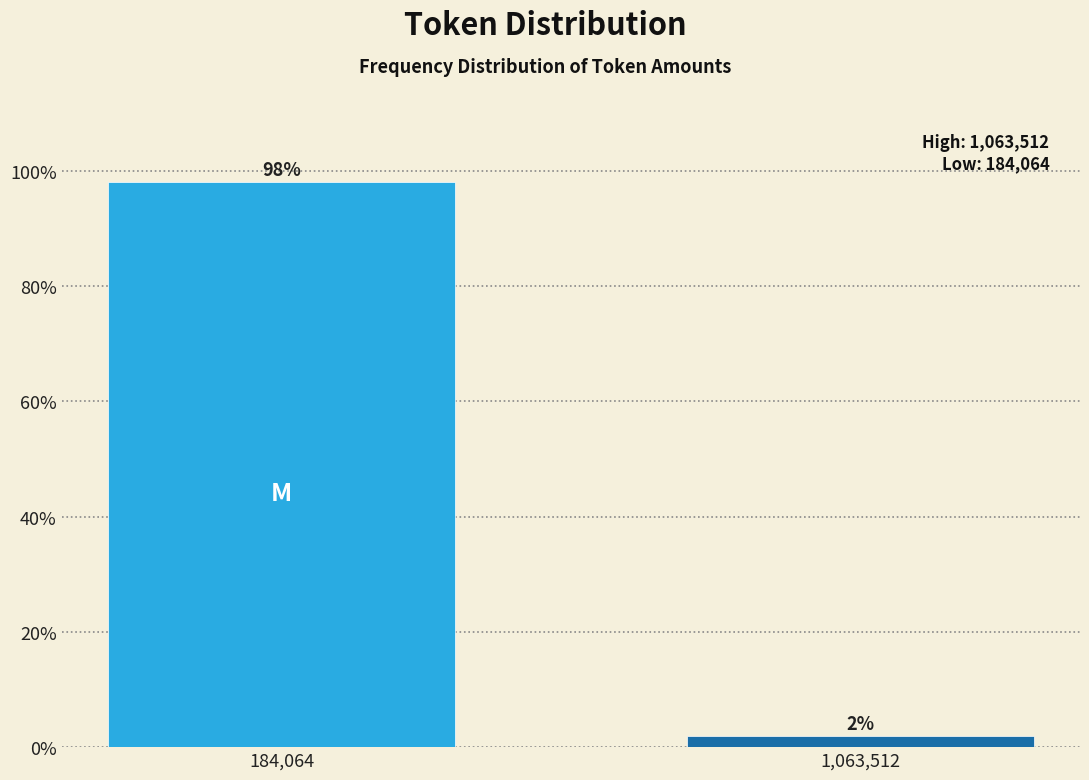

Where does the data first go above 98?

184,064